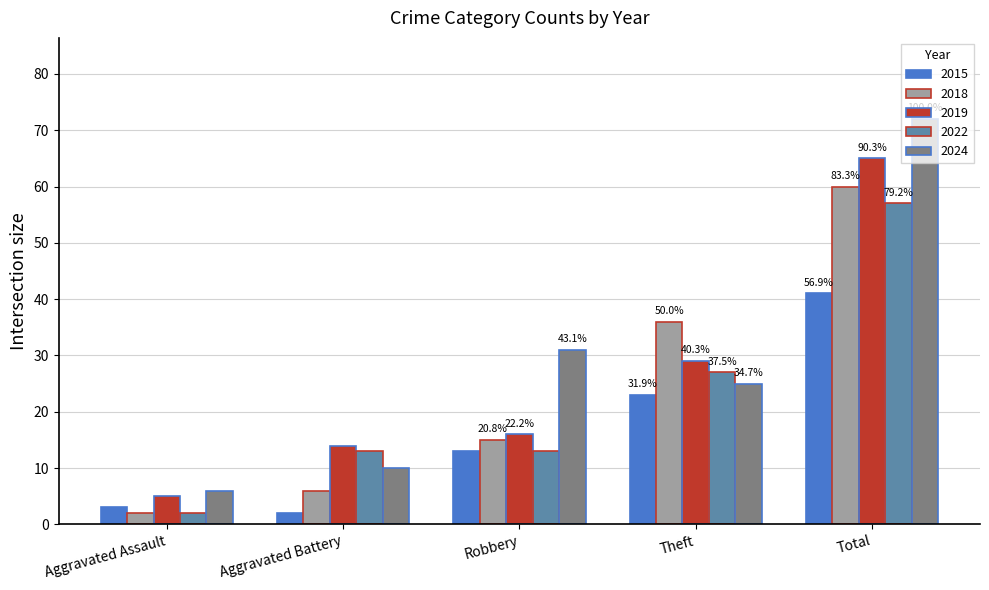

What are all the series names shown in the legend?

2015, 2018, 2019, 2022, 2024